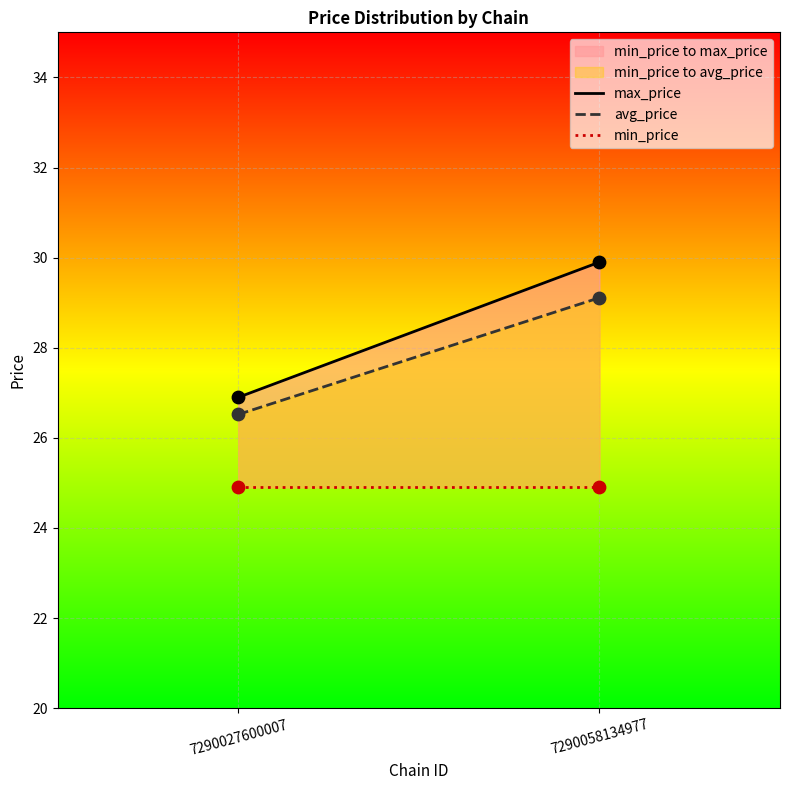

Which series has the largest Y range (max minus min)?

max_price